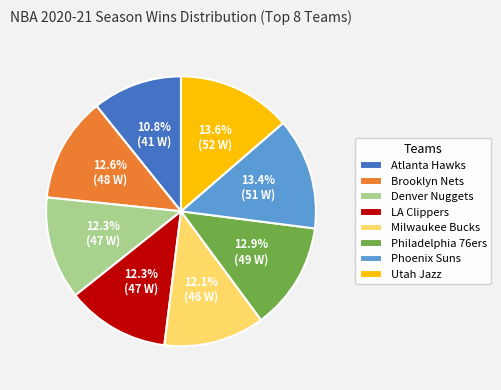

Does any single category account for the majority?

No